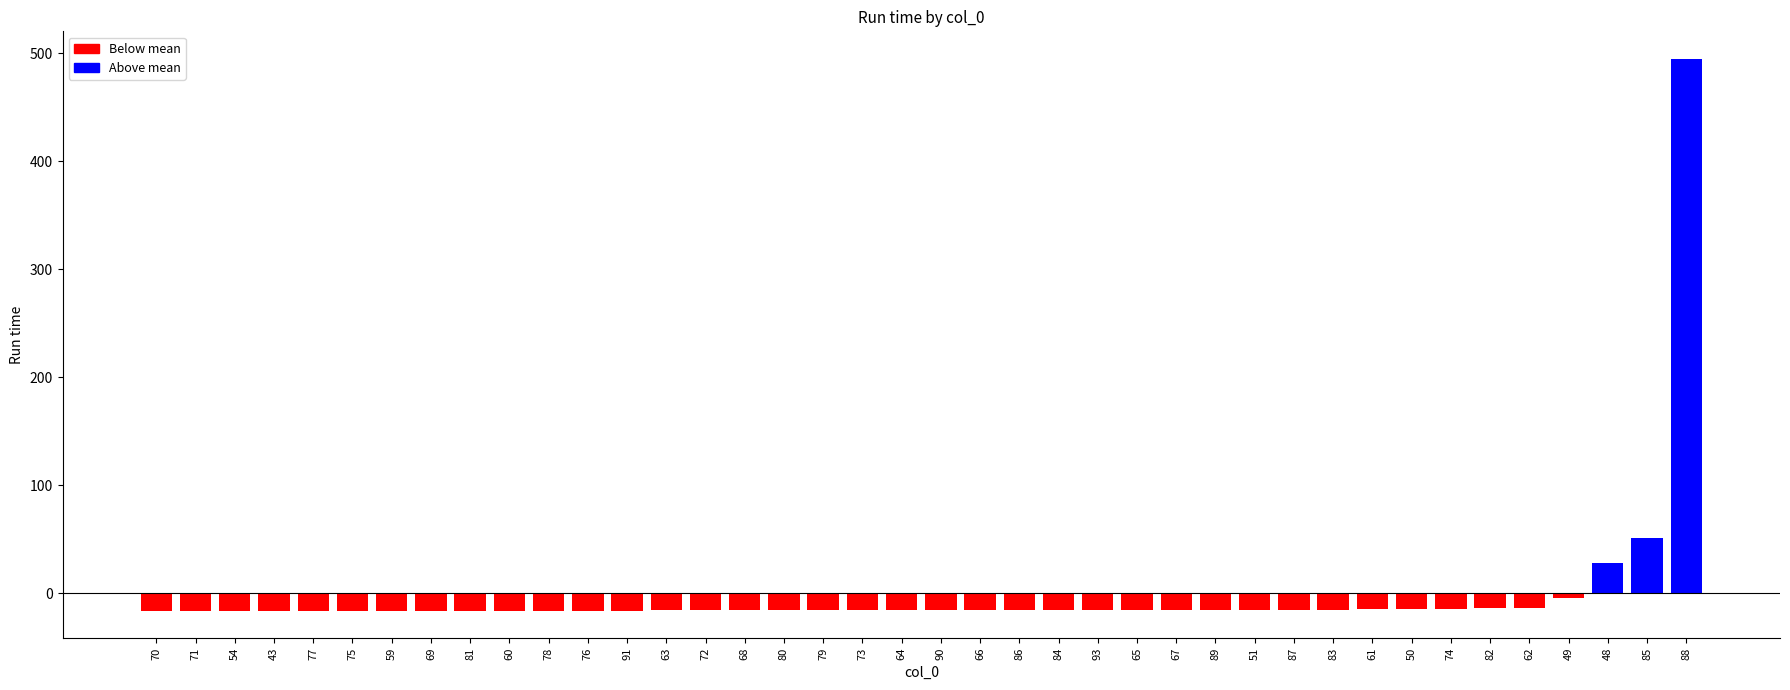

What is the difference between the maximum and minimum values?

510.9